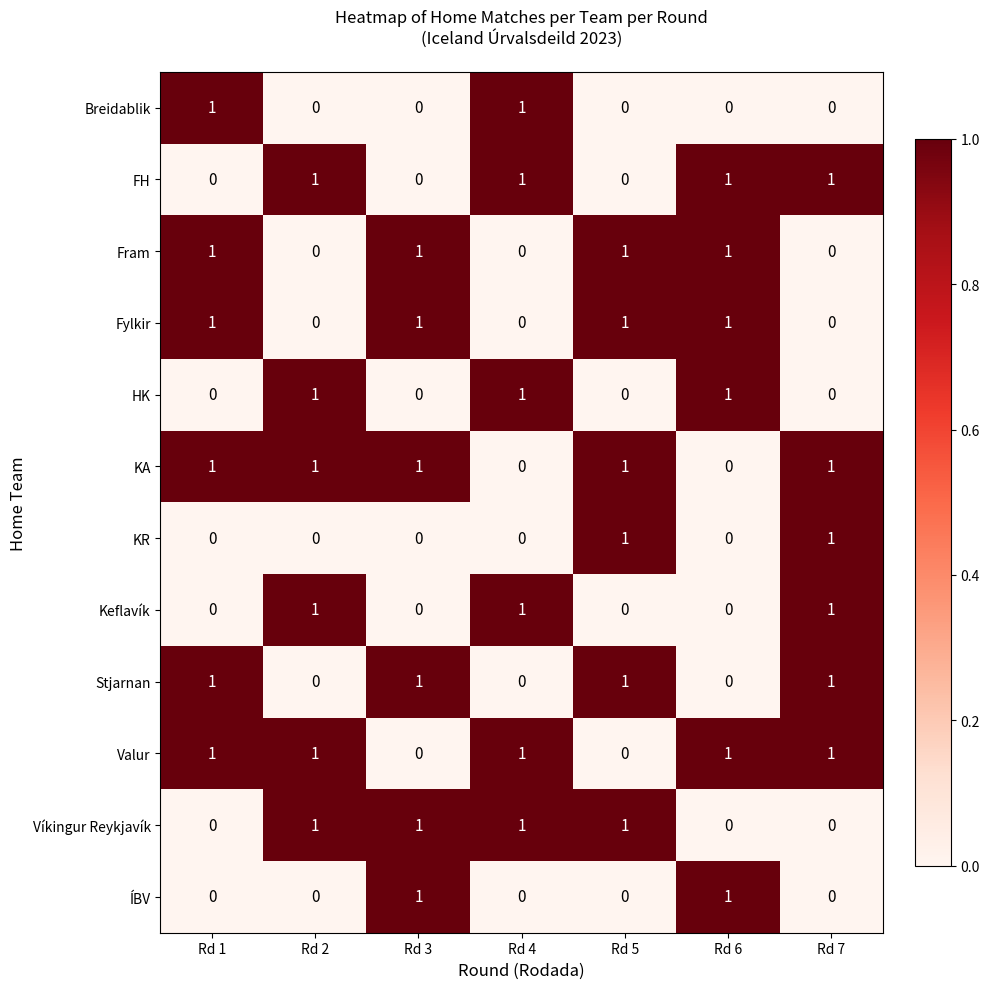

Count the Fram values in the range 0 to 1.

7